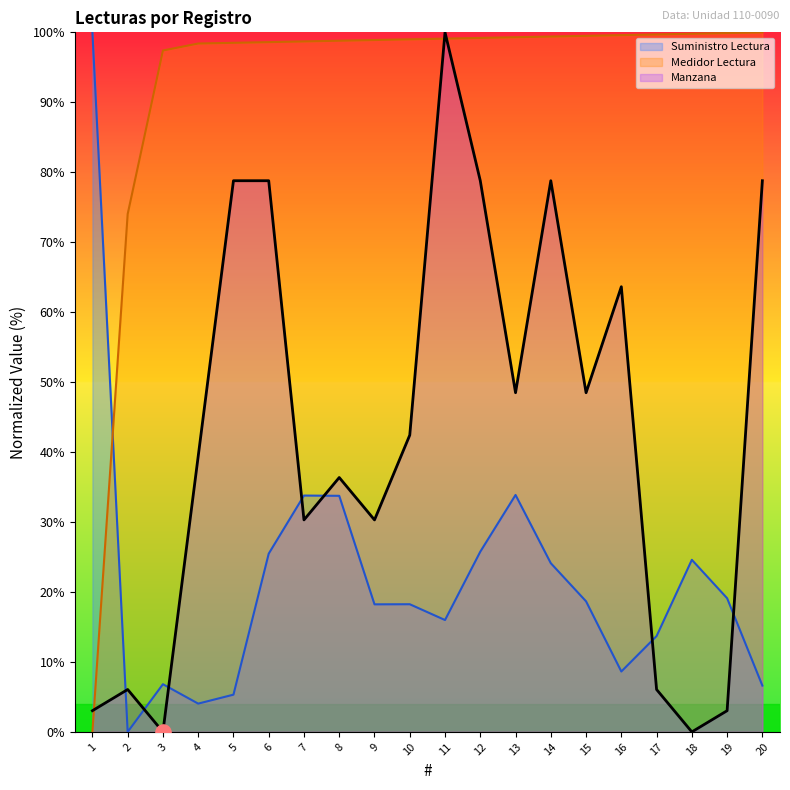

Which series contains the lowest Y value?

Suministro Lectura